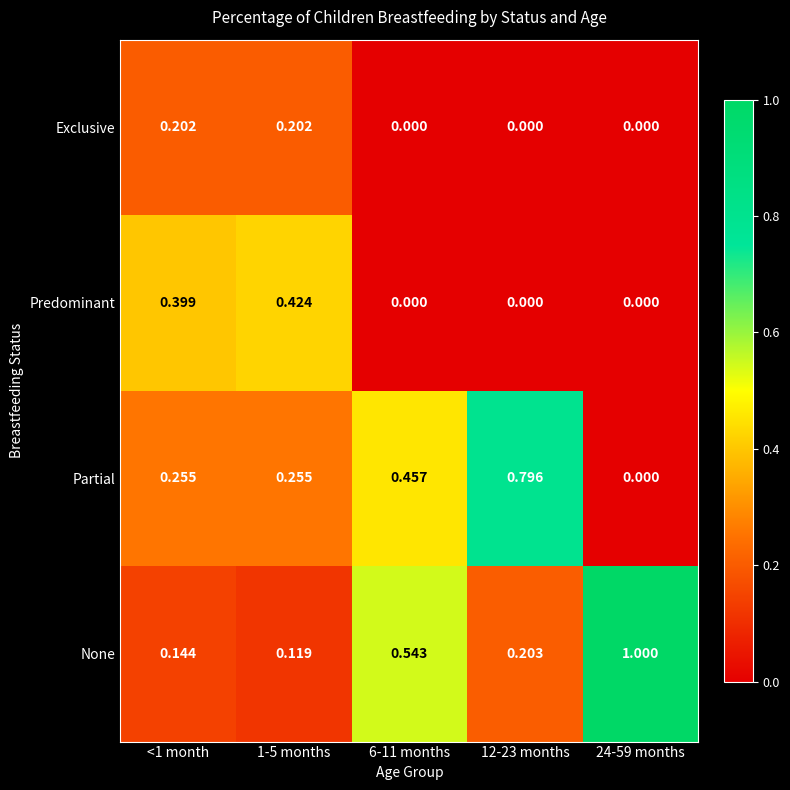

List the series in order of their peak value, lowest first.

Exclusive, Predominant, Partial, None